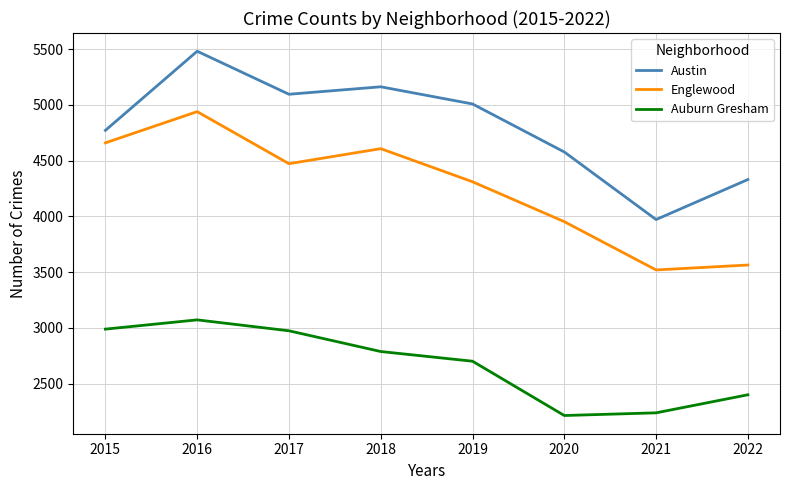

True or false: Austin and Auburn Gresham intersect in this chart.

False